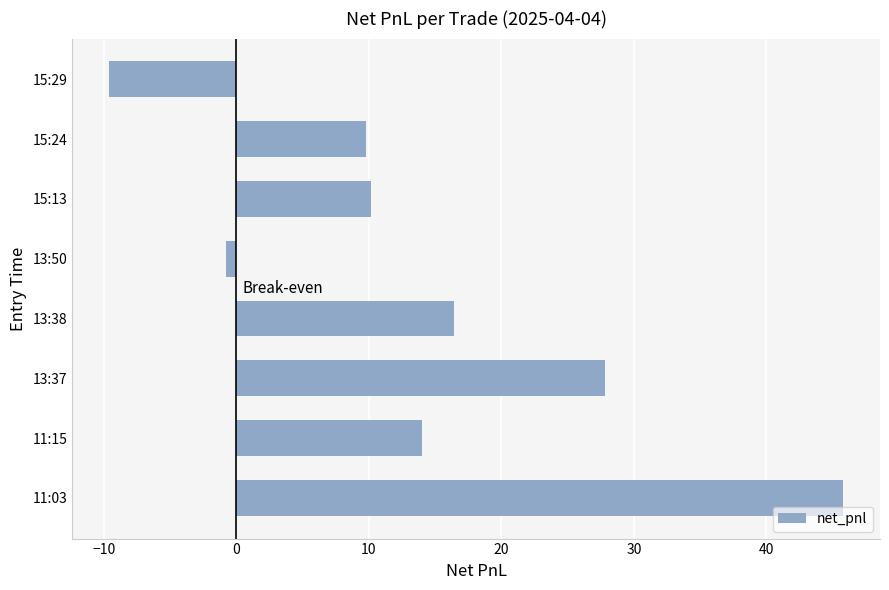

True or false: the data shows 7.7 at 11:15.

False